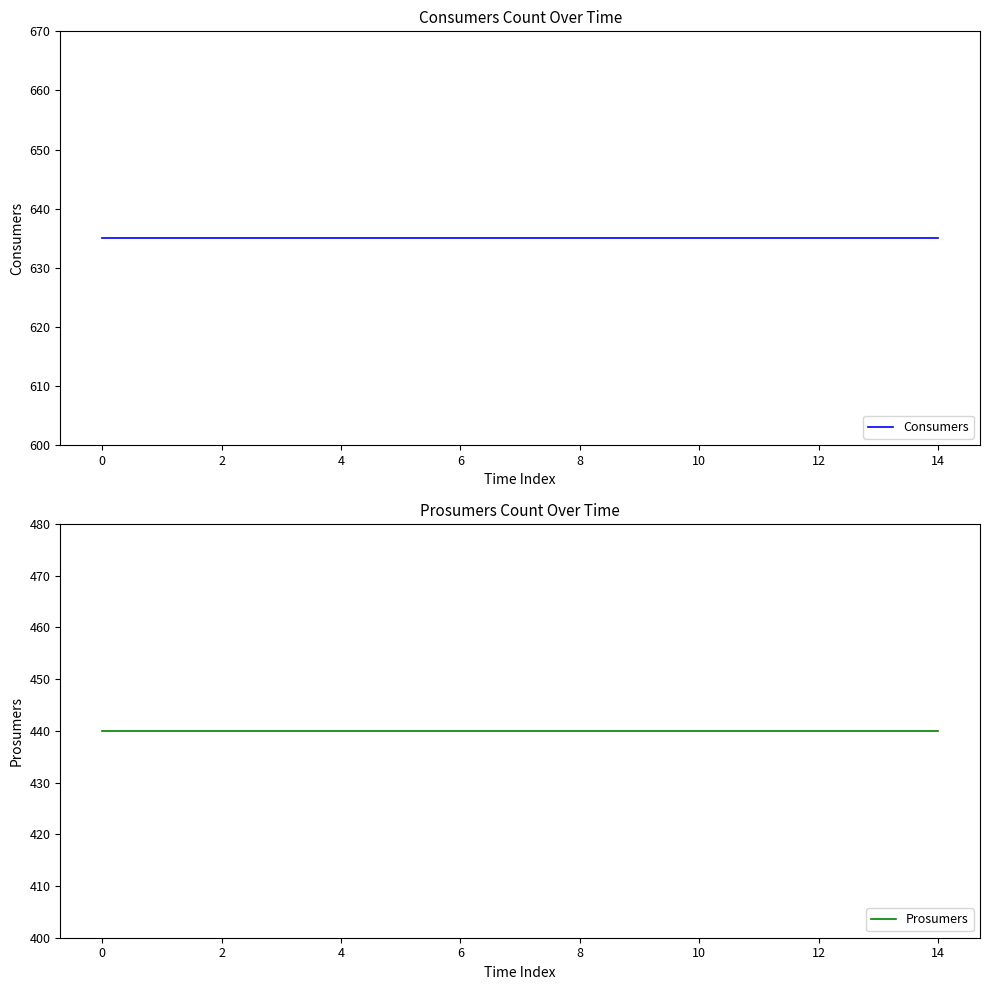

Reading left to right, list all the values displayed in this chart.

Consumers: 635	635	635	635	635	635	635	635	635	635	635	635	635	635	635
Prosumers: 440	440	440	440	440	440	440	440	440	440	440	440	440	440	440